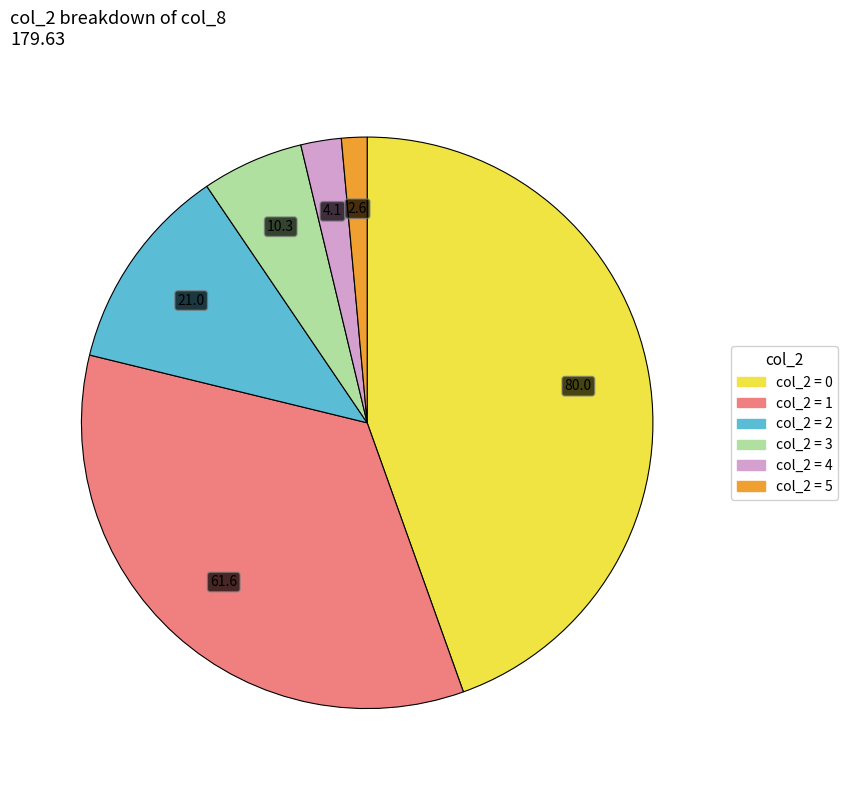

Is there any slice that represents more than half of the pie?

No